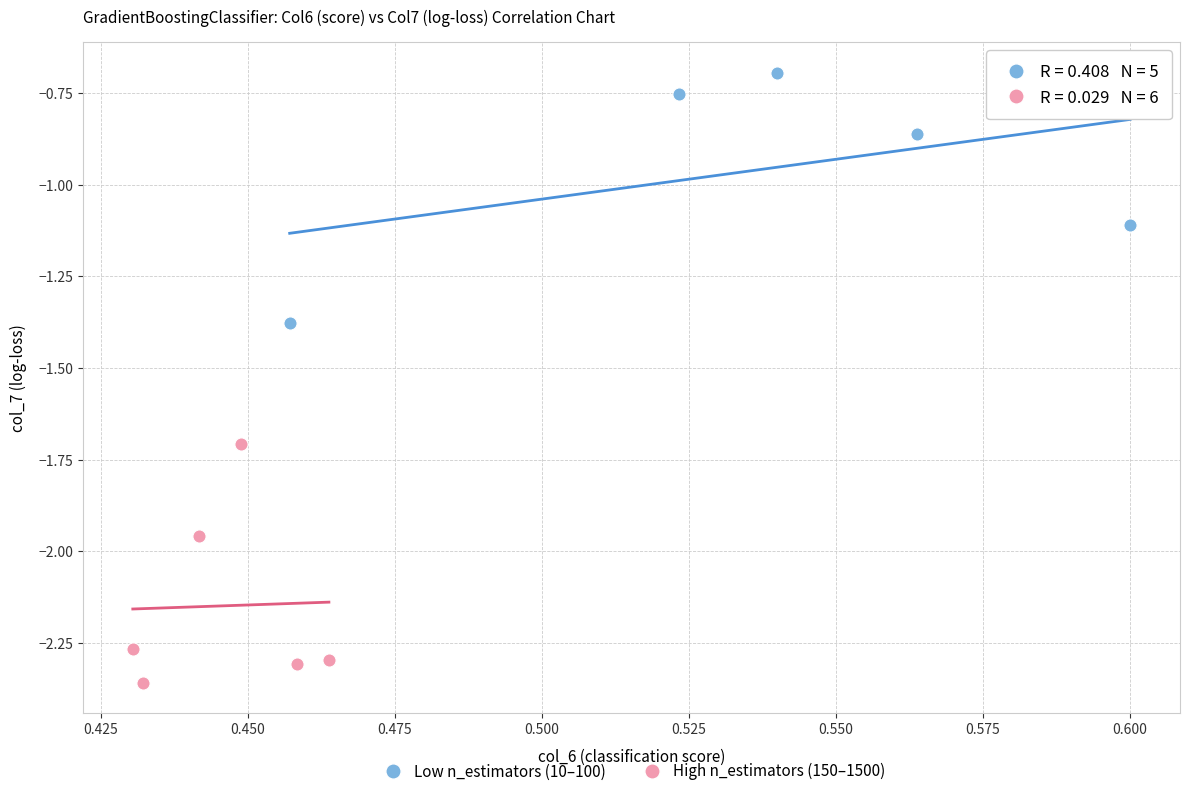

Which series has the widest spread of Y values?

Low n_estimators (10–100)